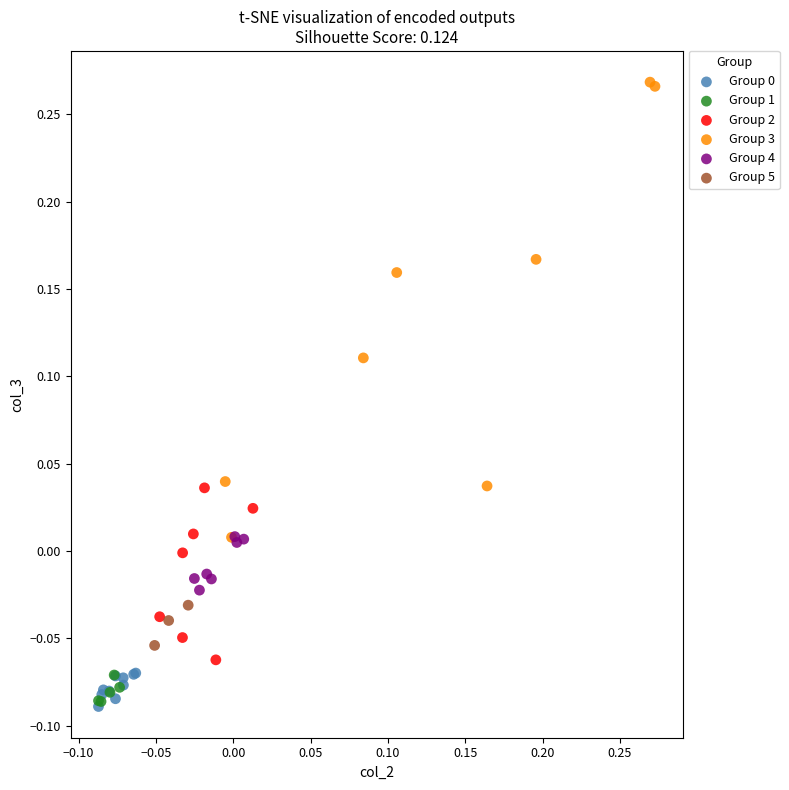

Which series contains the highest Y value?

Group 3